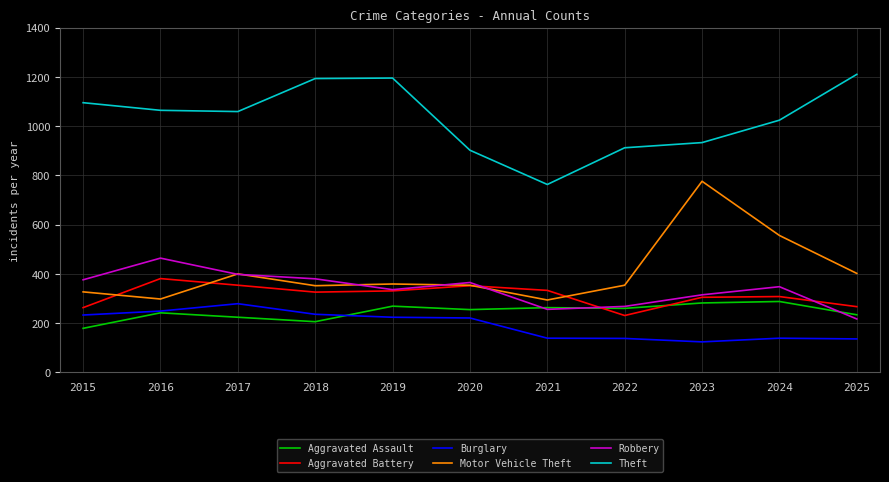

The value of Theft at 2021 is 763. True or false?

True